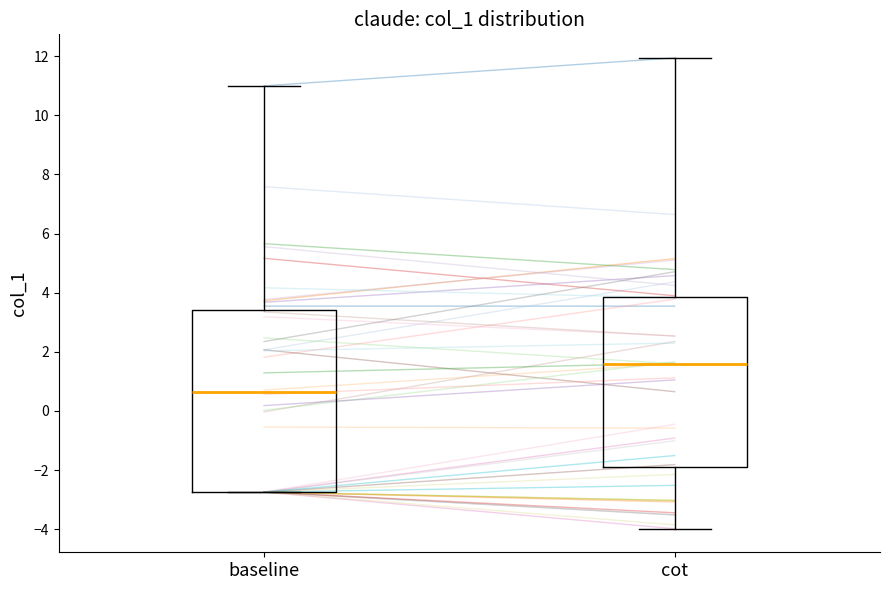

Reading left to right, read every box against the y-axis: the position of its median line, the range the box covers, and the ends of its whiskers. The values are not printed on the chart, so give them approximately, as read against the axis.

baseline: median 0.6, box -2.8 to 3.4, whiskers -2.8 to 11.0
cot: median 1.6, box -2.0 to 3.8, whiskers -4.0 to 12.0